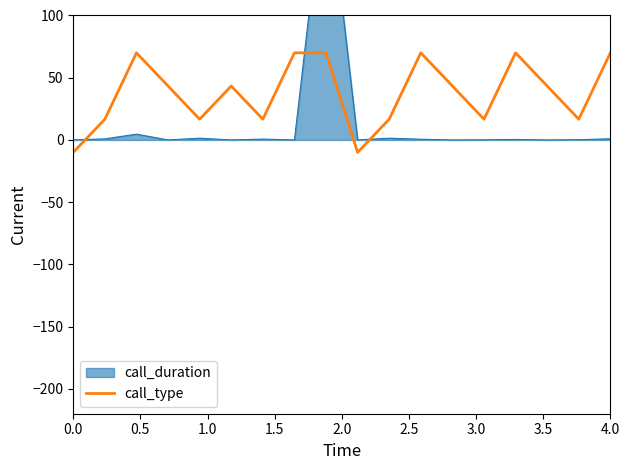

What is the average value?

37.4